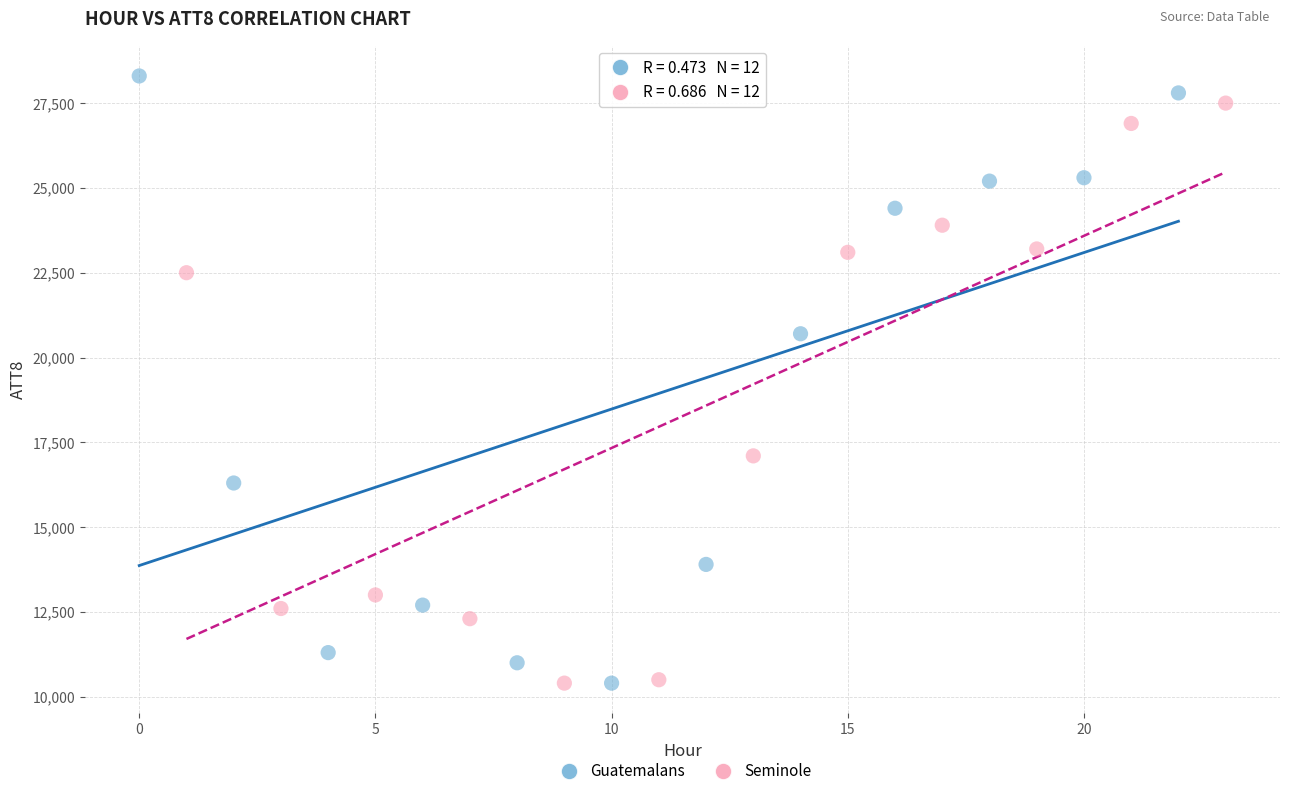

Which series has the widest spread of Y values?

Guatemalans